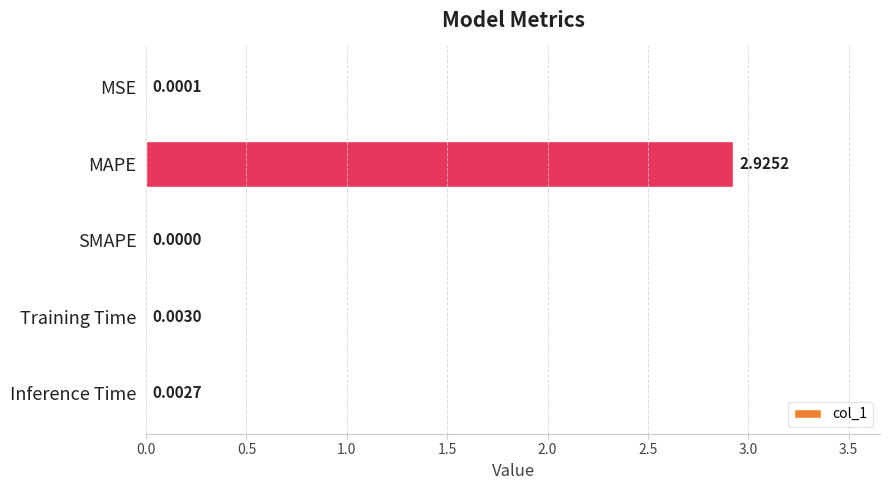

How many positive values are there?

4